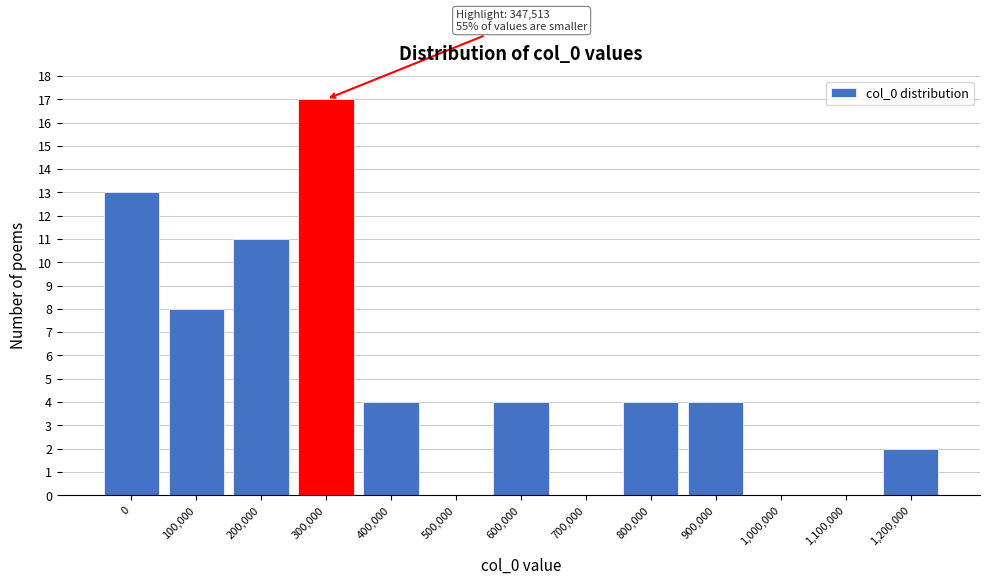

Reading left to right, list all the values displayed in this chart.

0=13	100,000=8	200,000=11	300,000=17	400,000=4	500,000=0	600,000=4	700,000=0	800,000=4	900,000=4	1,000,000=0	1,100,000=0	1,200,000=2